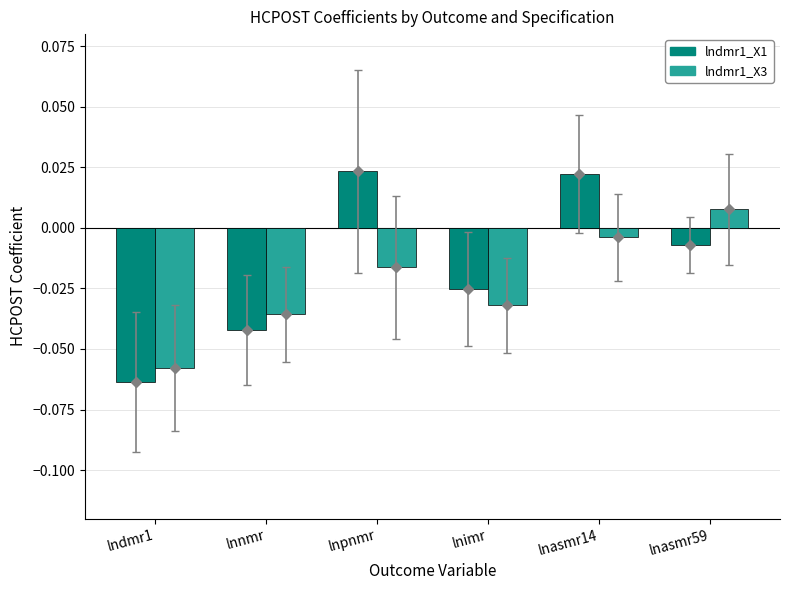

True or false: lndmr1_X3 has a value of -0.1 at lnnmr.

False